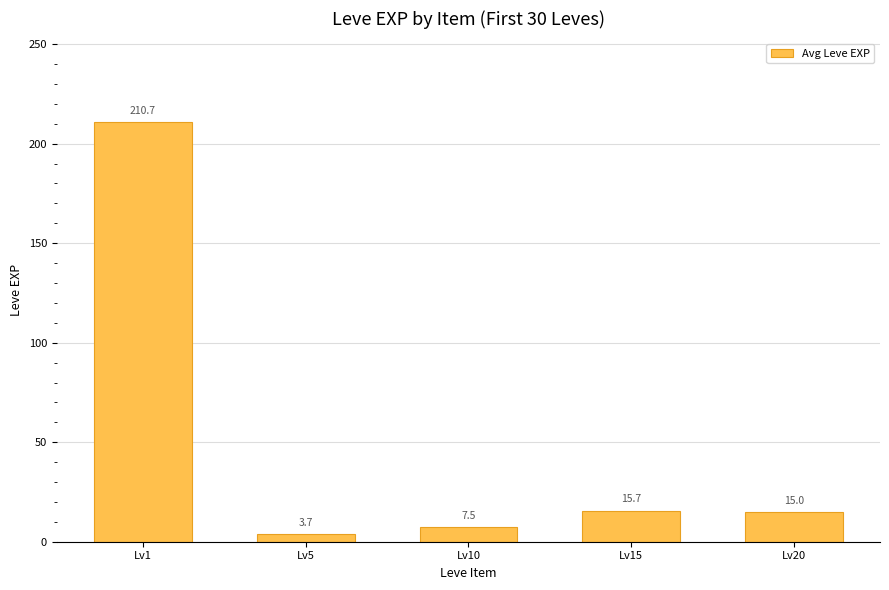

What is the sum of all values?

252.5